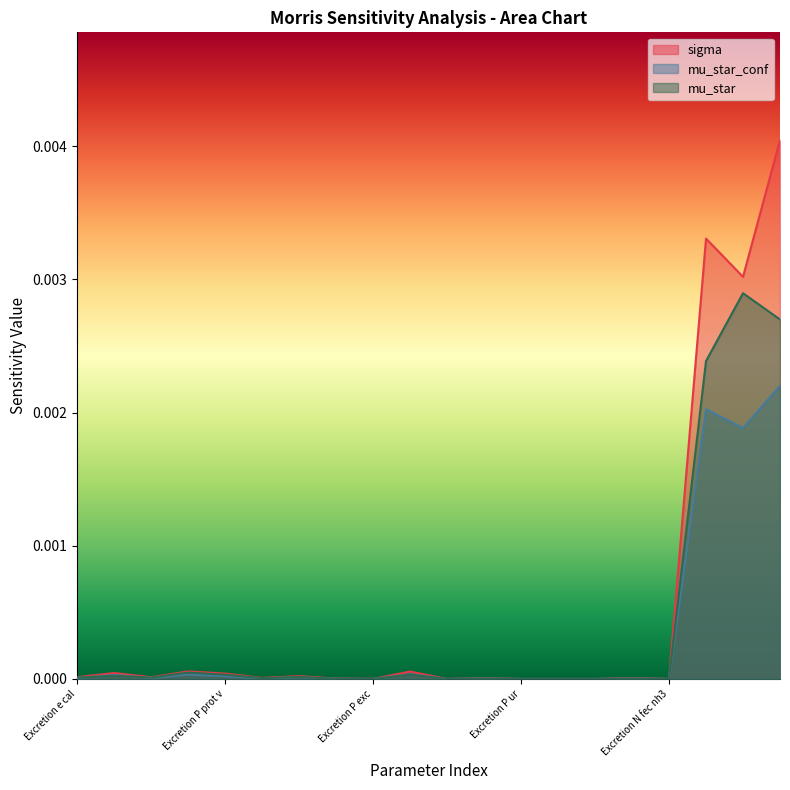

List the series in order of their peak value, highest first.

sigma, mu_star, mu_star_conf